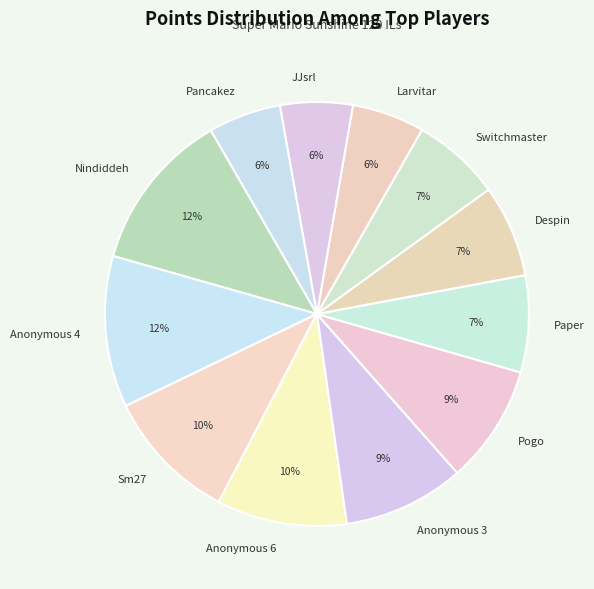

What percentage is the Anonymous 4 slice, to the nearest percent?

12%